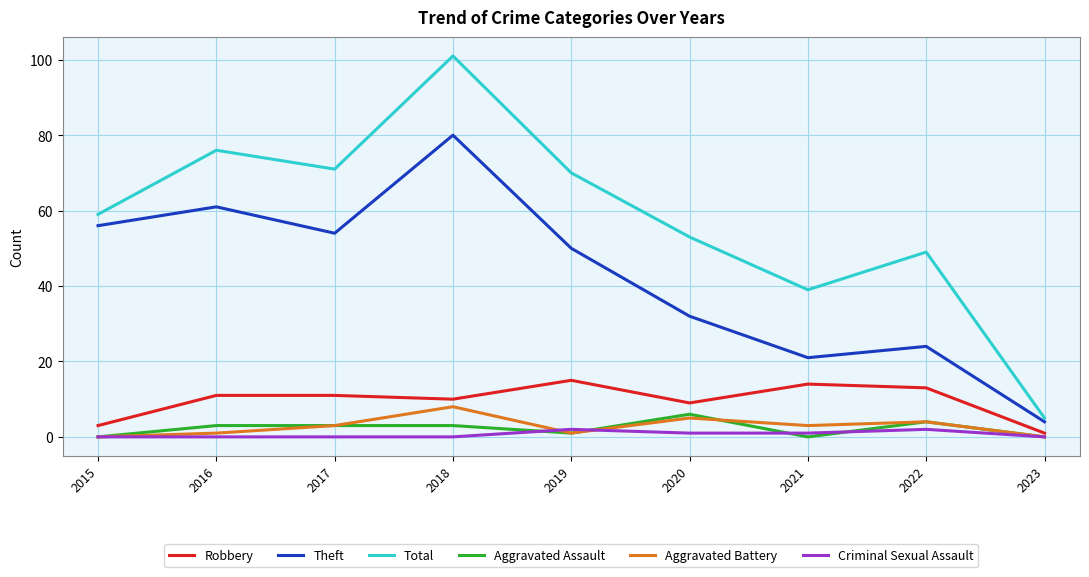

Which series has the widest spread of values?

Total